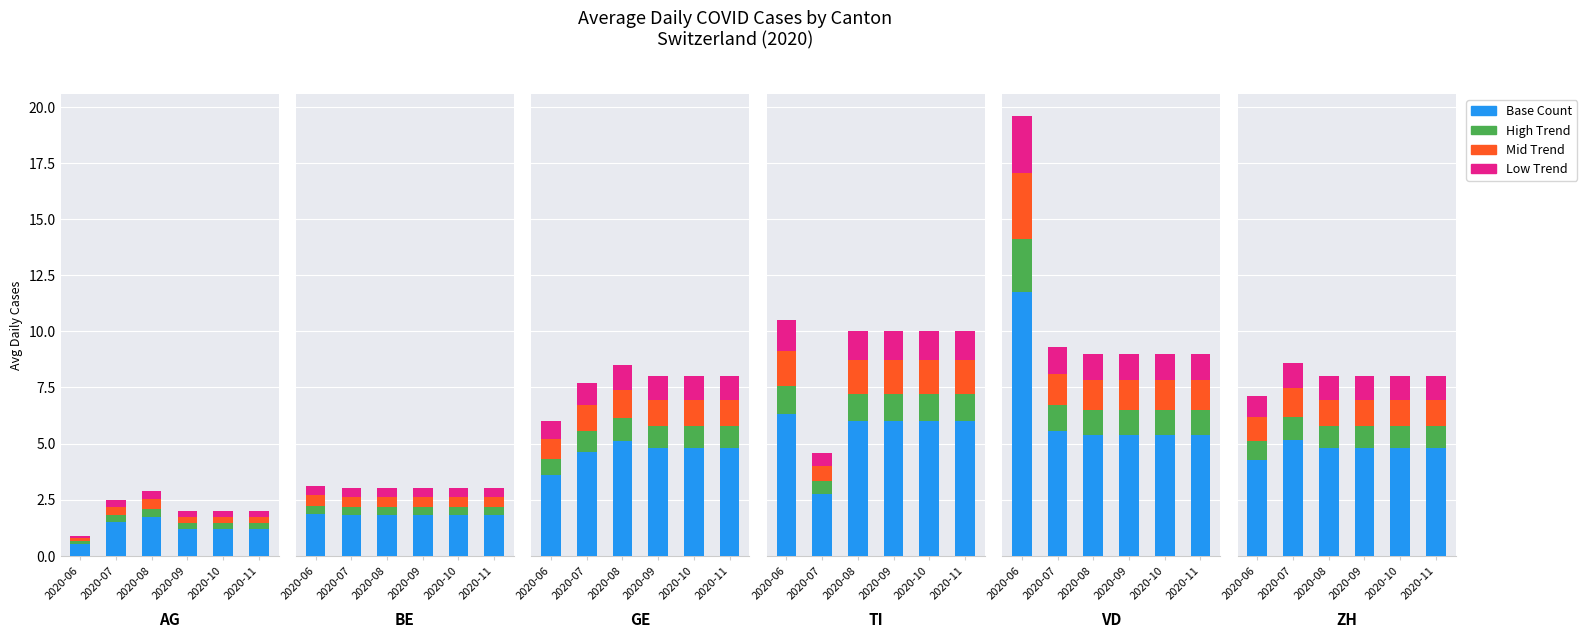

Is it true that High Trend equals 0.1 at 2020-06?

True